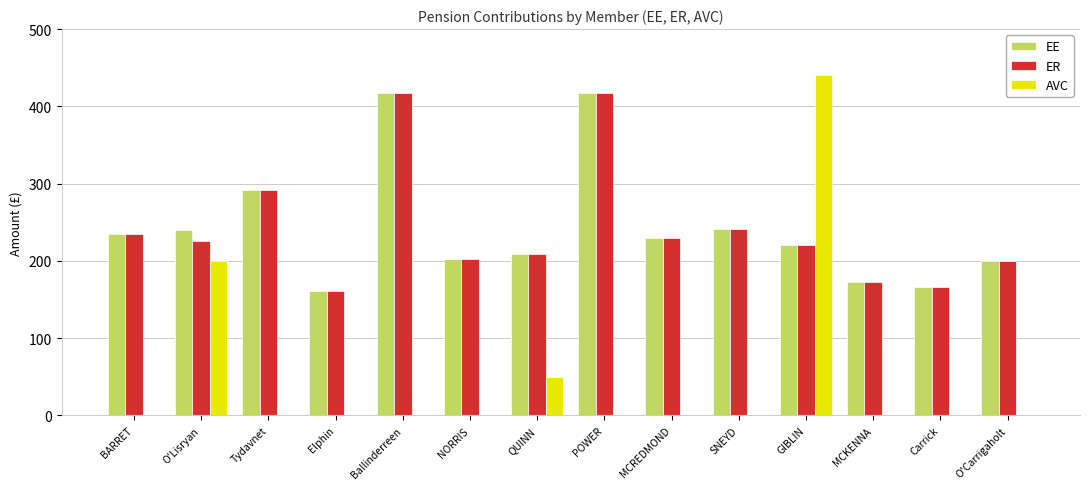

What is the total value across all series at GIBLIN?

880.3